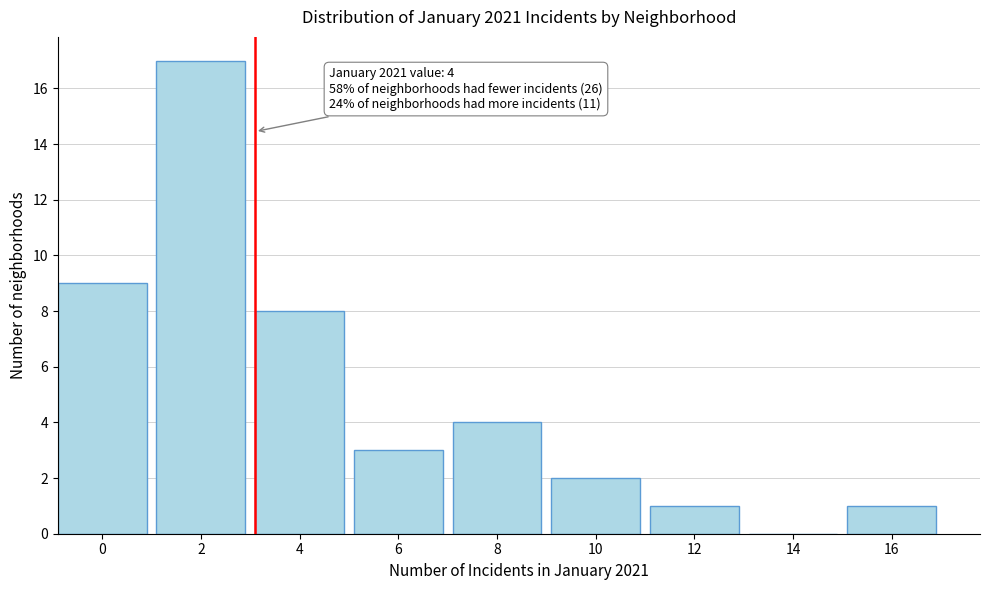

Reading left to right, what are all the values shown in this chart?

0=9	2=17	4=8	6=3	8=4	10=2	12=1	14=0	16=1